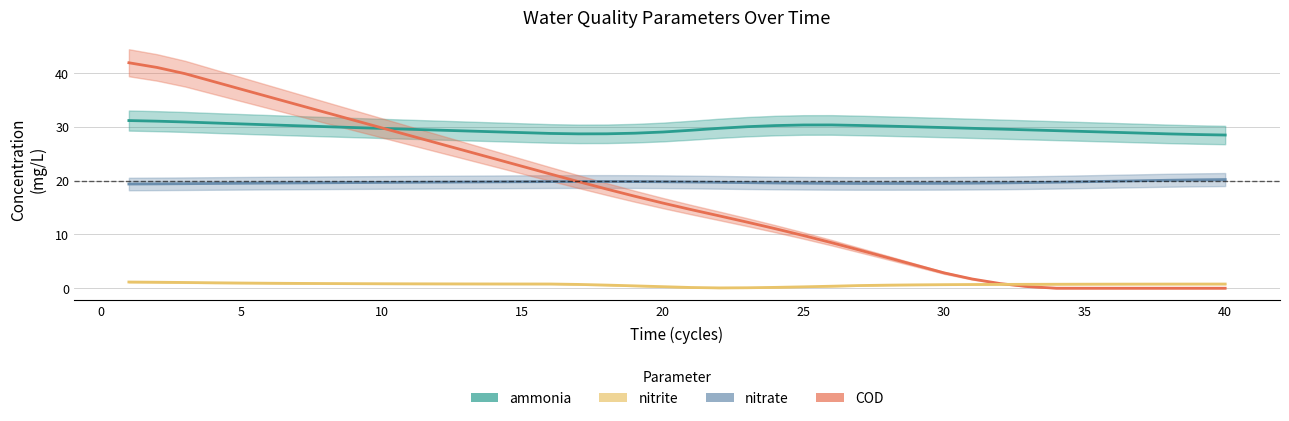

What are all the series names shown in the legend?

ammonia, nitrate, COD, nitrite